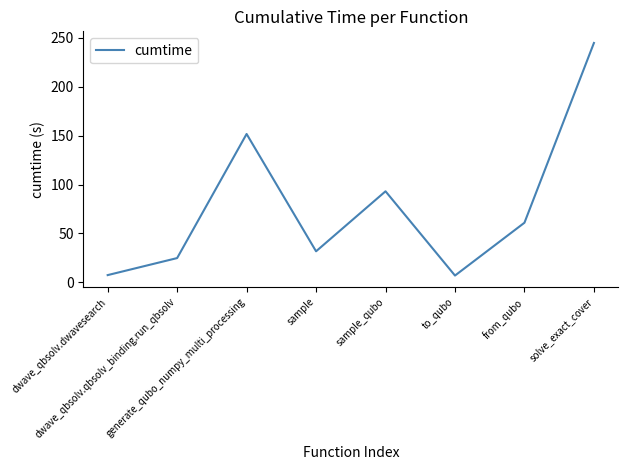

At which label does the data first exceed 60?

generate_qubo_numpy_multi_processing